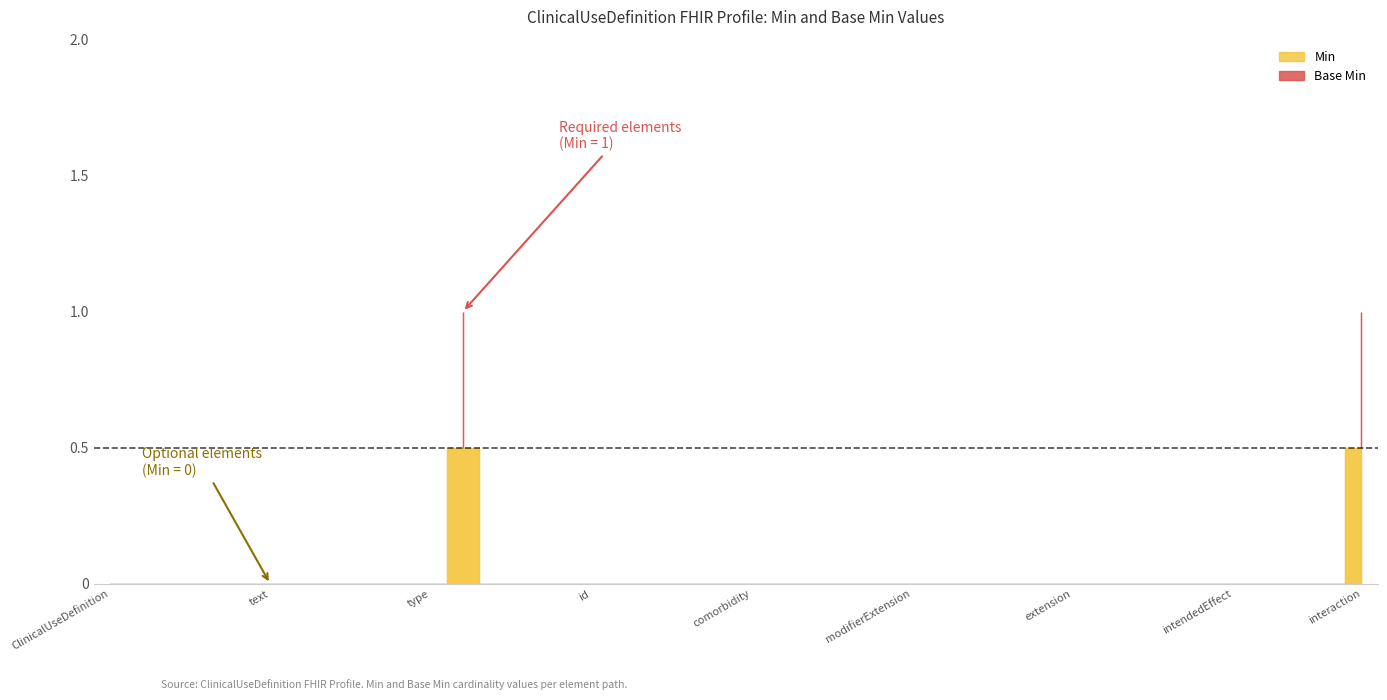

True or false: Base Min and Min cross at least once.

False